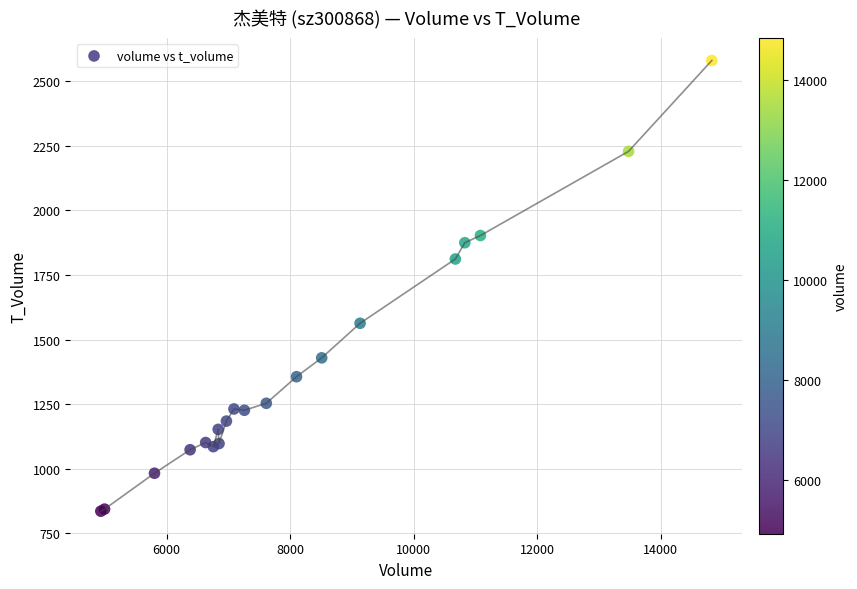

What Y value in the scatter plot is closest to 1708?

1812